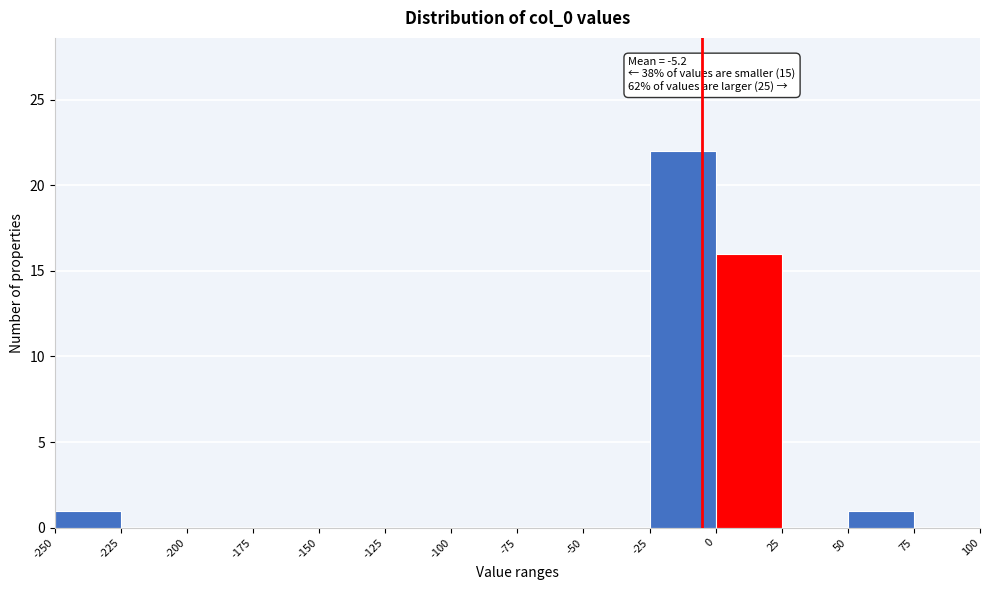

Which range on the x-axis has the tallest bar?

-25 to 0